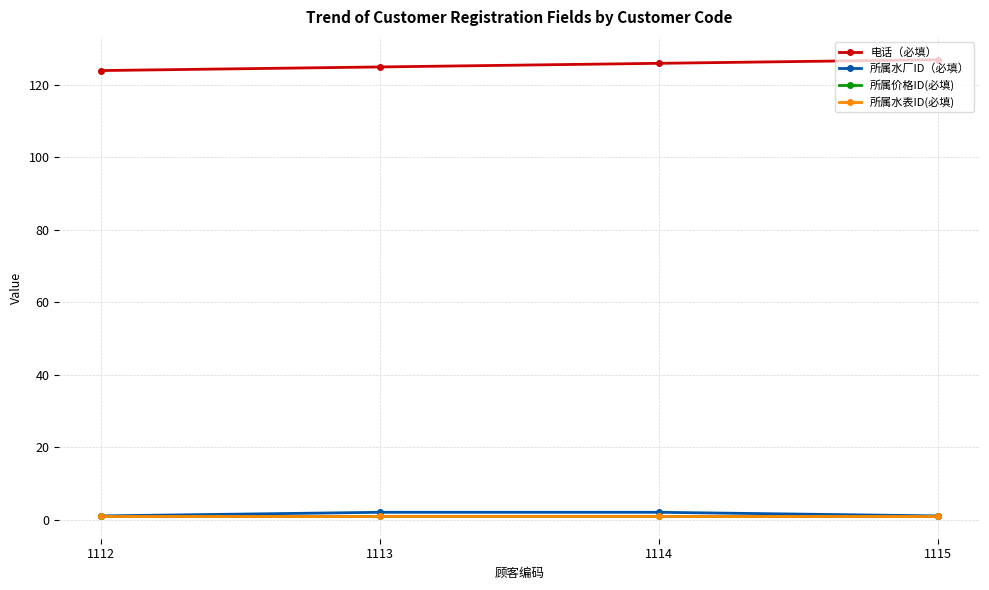

Which label corresponds to the smallest value in the chart?

1112